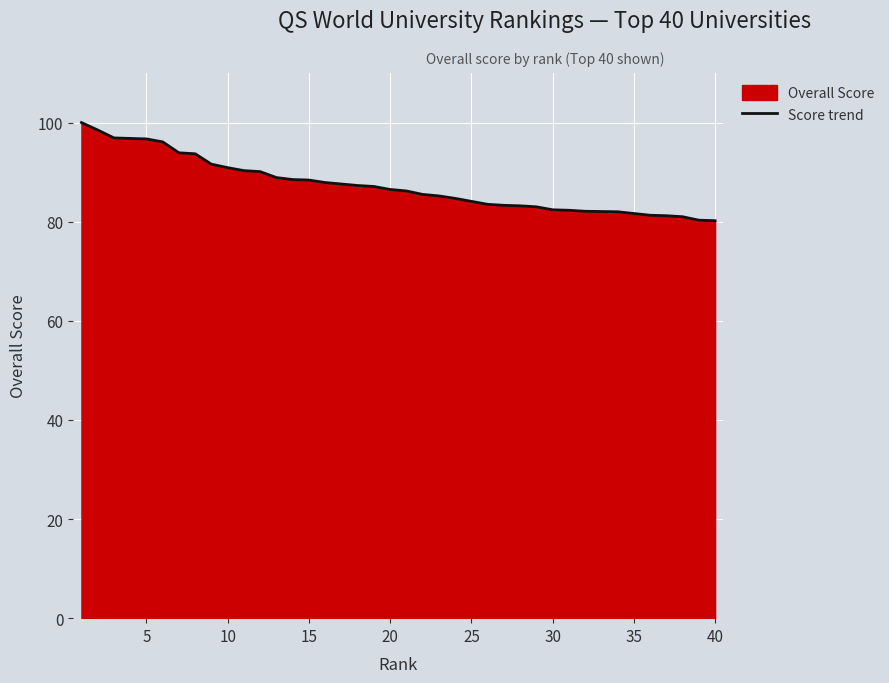

Does the chart display data point markers on the line(s)?

No